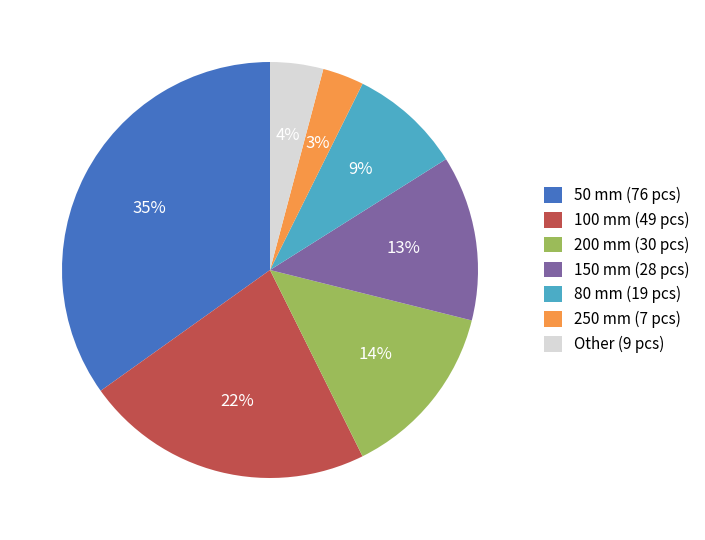

Is there a majority slice in this chart?

No